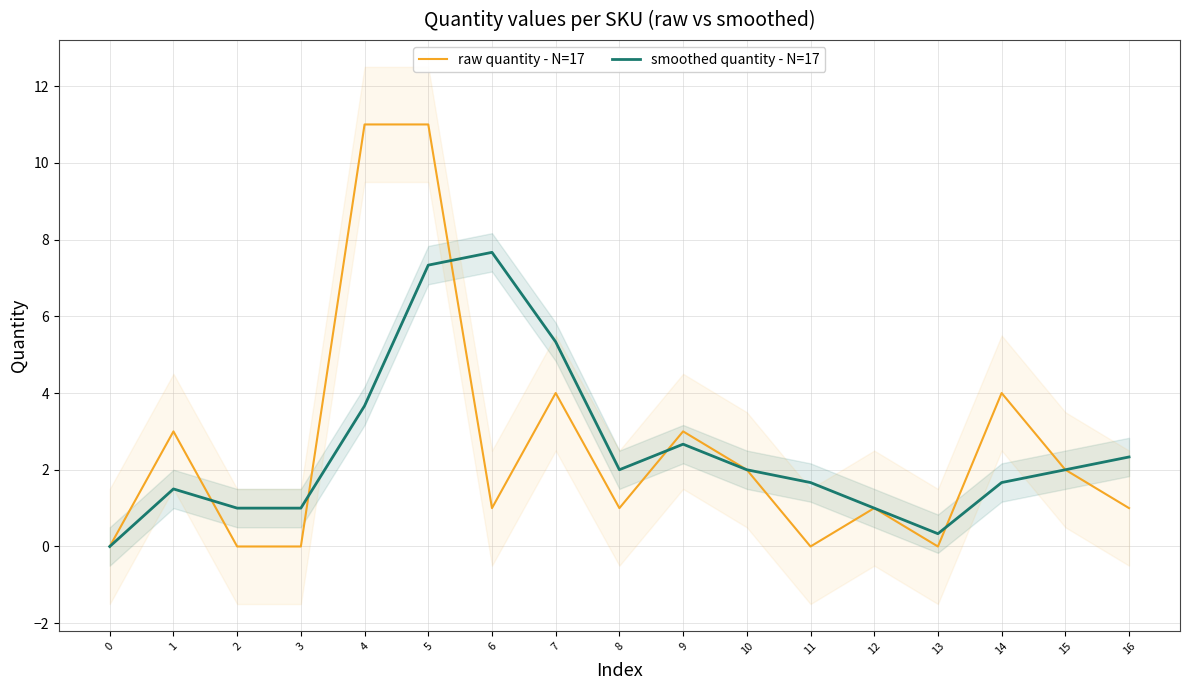

Is the value of raw quantity - N=17 at 8 greater than the value of smoothed quantity - N=17 at 1?

No